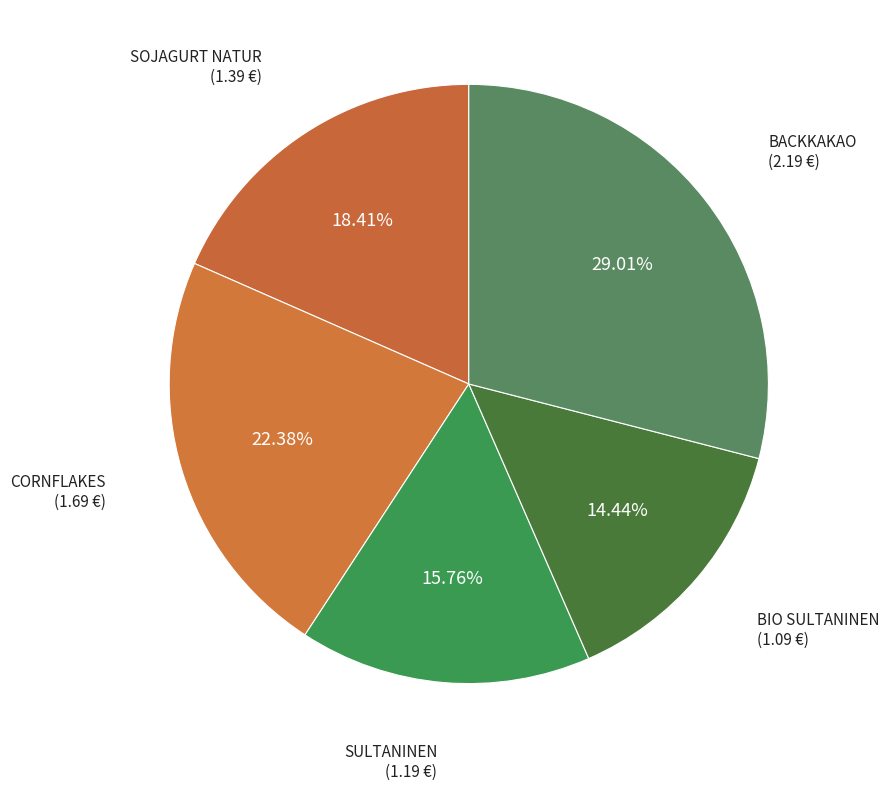

True or false: BIO SULTANINEN accounts for 14% of the total.

True